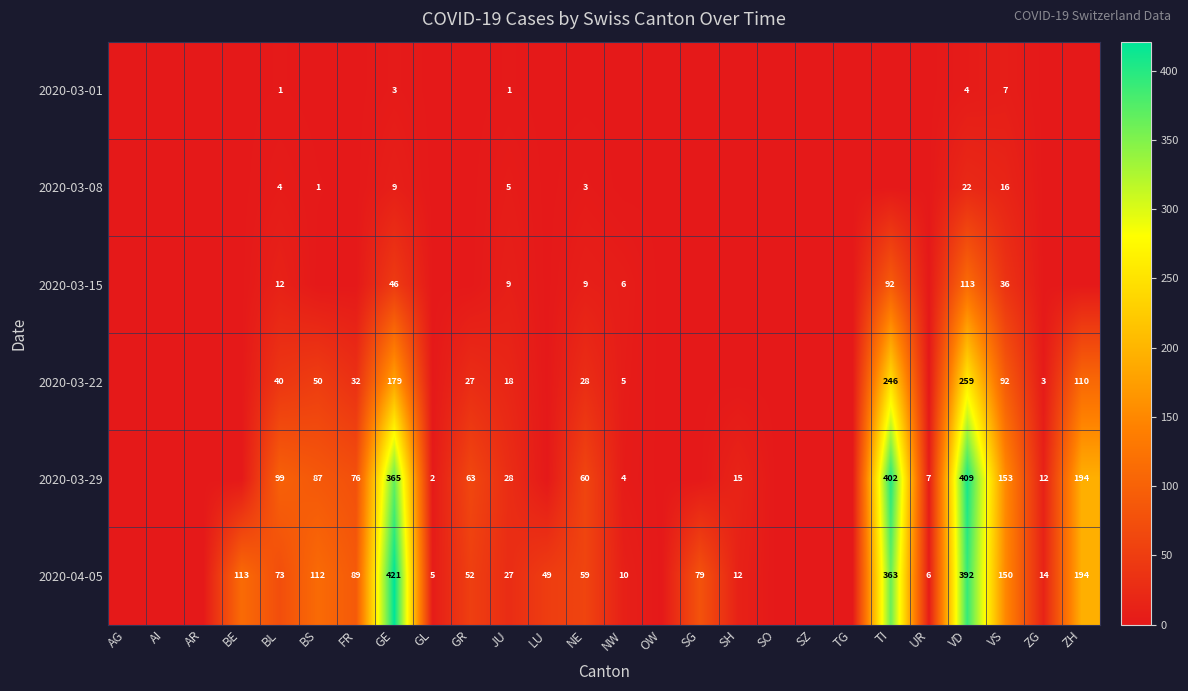

Is it true that 2020-03-08 equals 1 at JU?

False